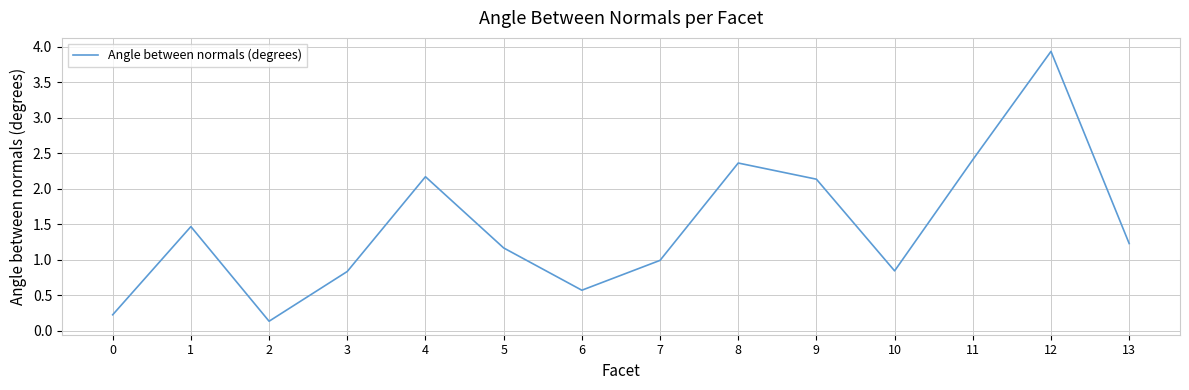

What is the change in value from 3 to 12?

+3.1